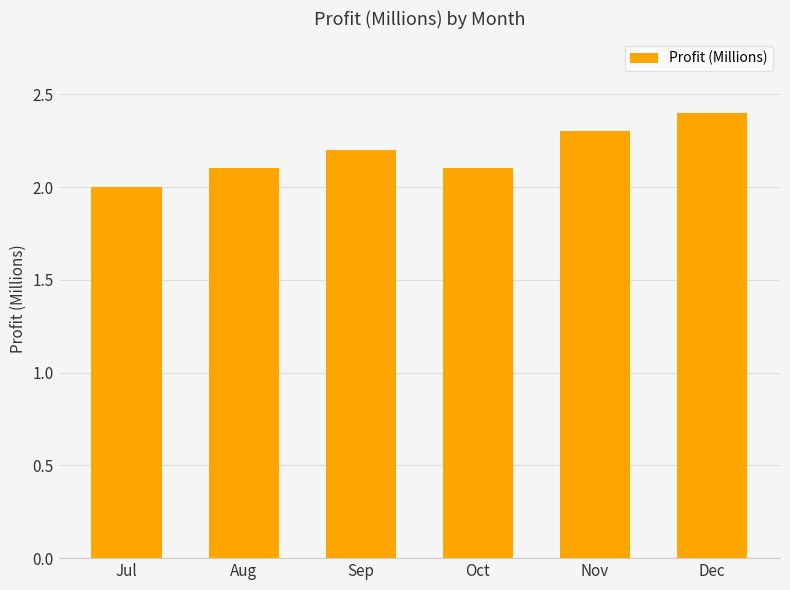

Reading right to left, what are all the values shown in this chart?

Dec=2.4	Nov=2.3	Oct=2.1	Sep=2.2	Aug=2.1	Jul=2.0